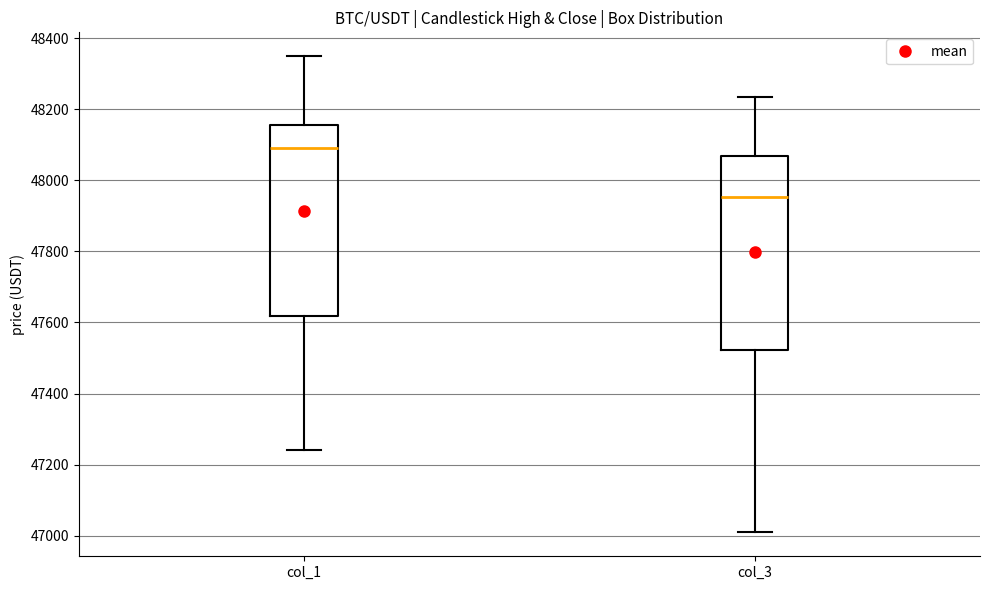

Reading left to right, transcribe this box plot: for each box, give where its median line is, the range the box spans, and where its two whiskers end, as read against the y-axis. The values are not printed on the chart, so give them approximately, as read against the axis.

col_1: median 48100, box 47620 to 48160, whiskers 47240 to 48340
col_3: median 47960, box 47520 to 48060, whiskers 47000 to 48240